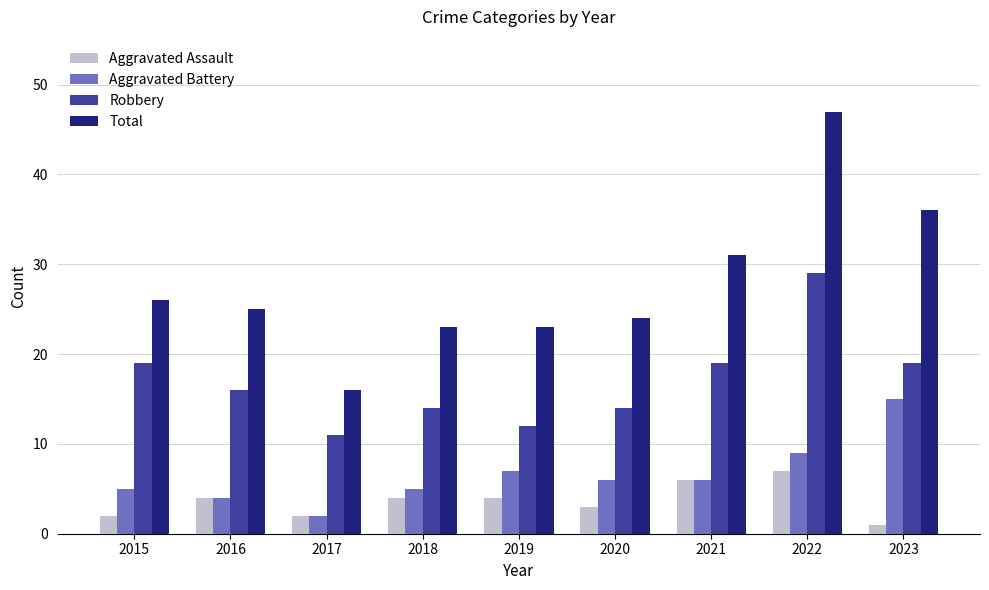

Is the value of Aggravated Battery at 2017 greater than the value of Robbery at 2016?

No